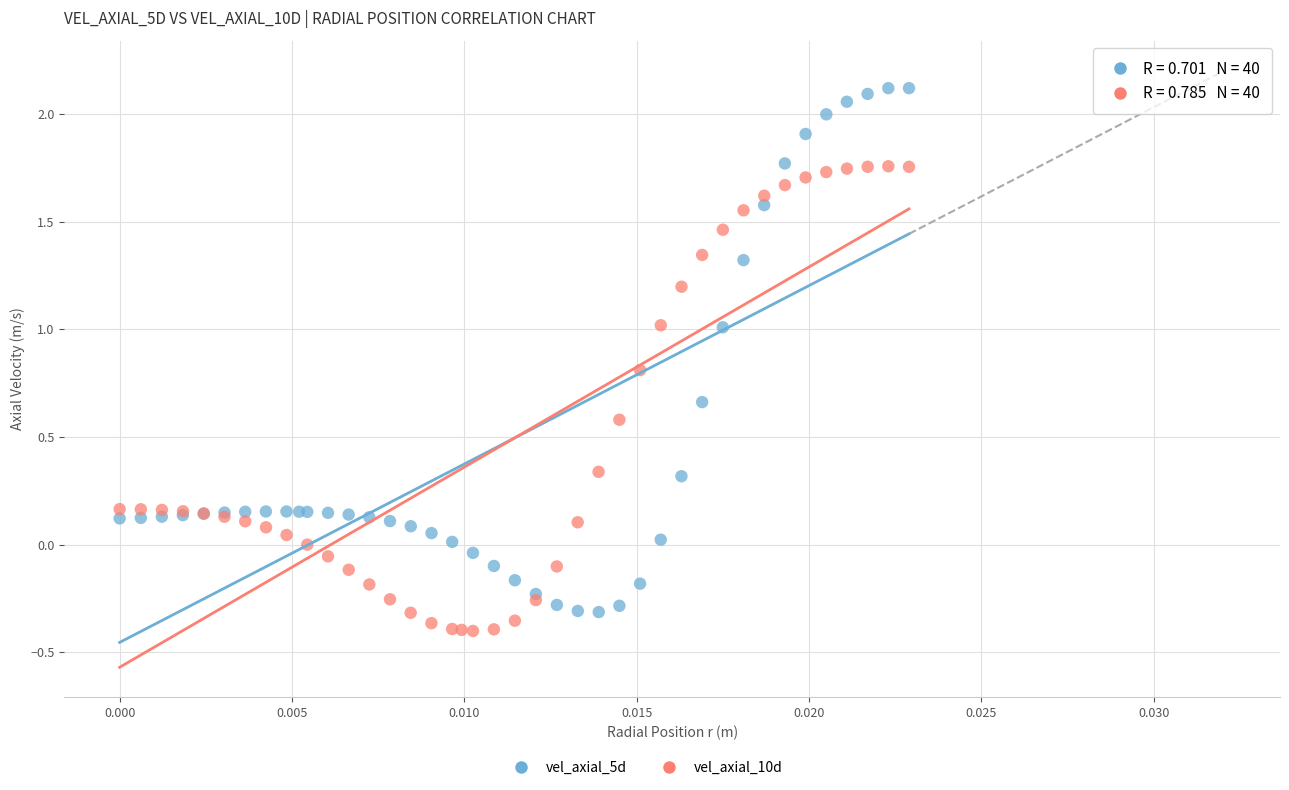

Which series has the widest spread of Y values?

vel_axial_5d